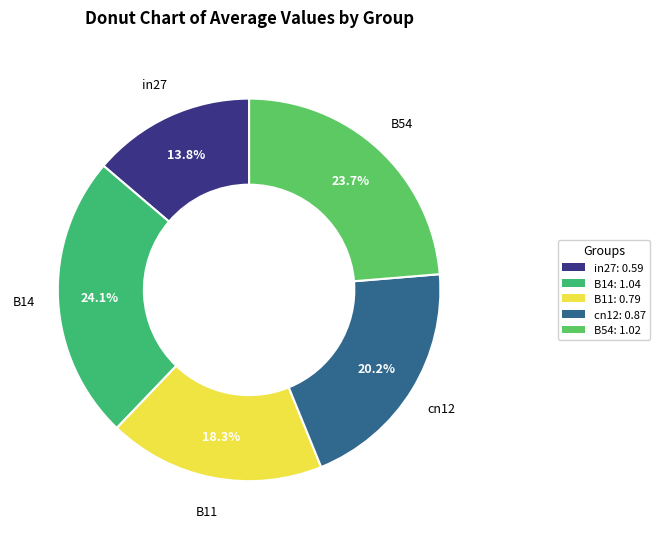

Is there a majority slice in this chart?

No